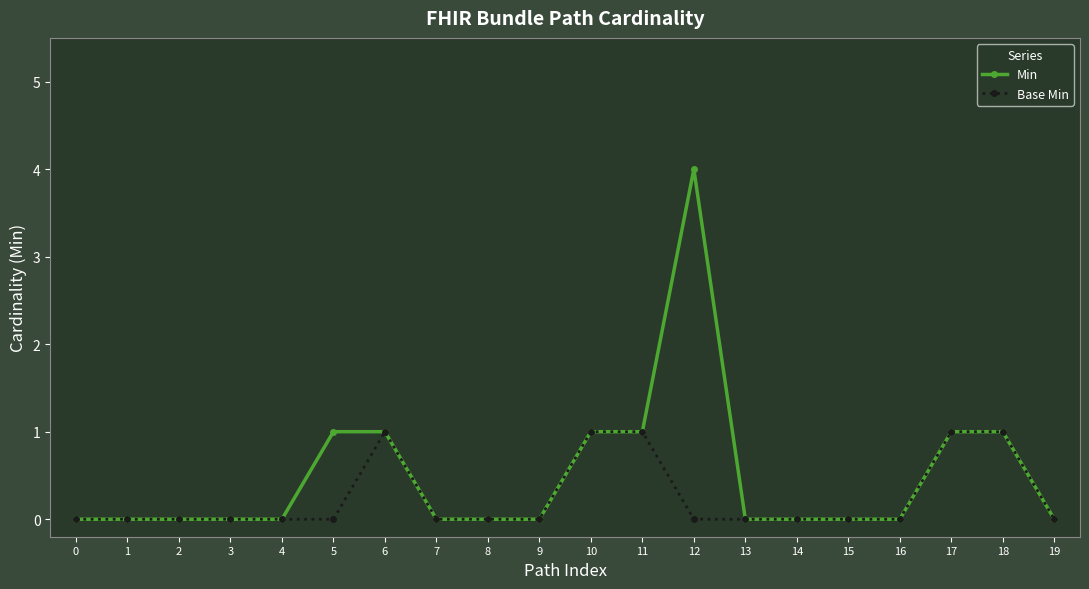

What is the greatest value displayed?

4